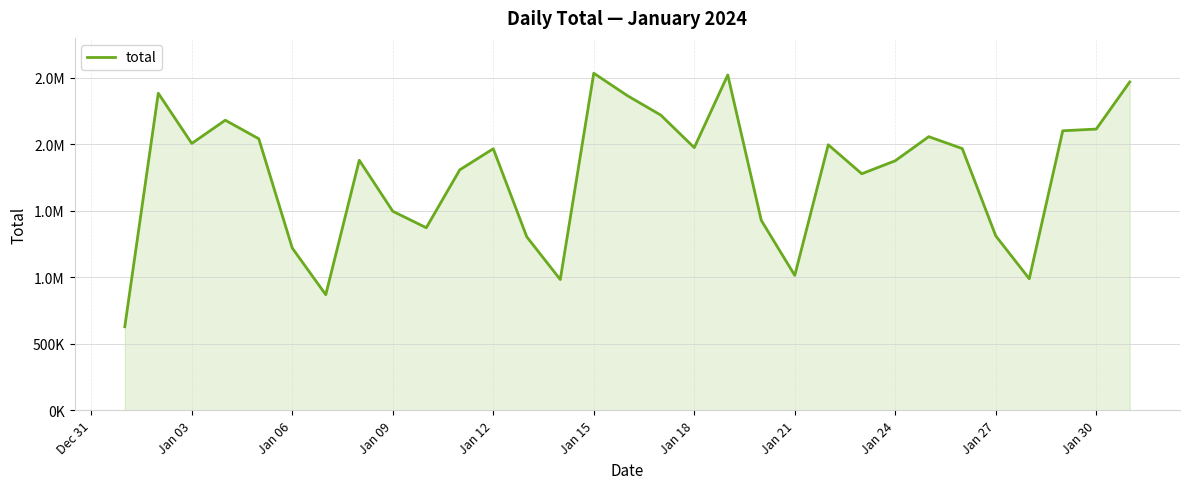

How many interior local valleys (lower than both neighbors) does the data have?

8